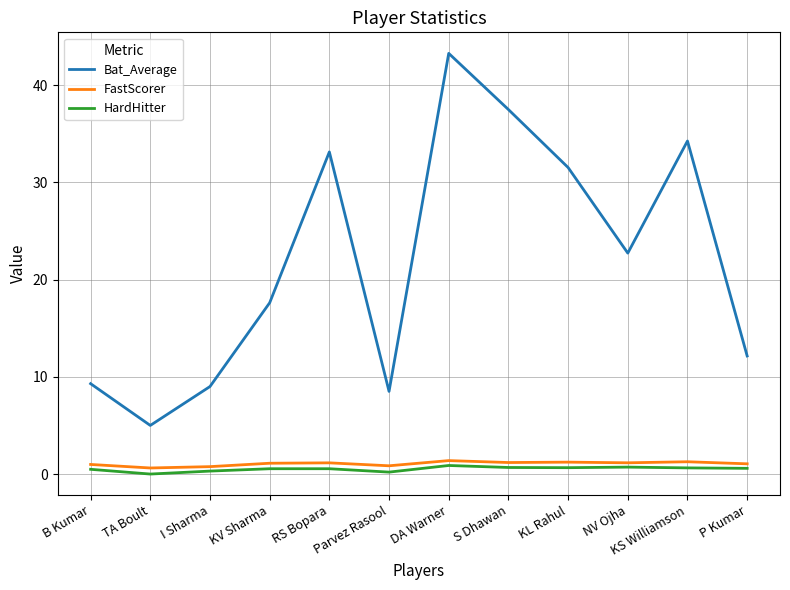

At which category is the sum across all series the highest?

DA Warner